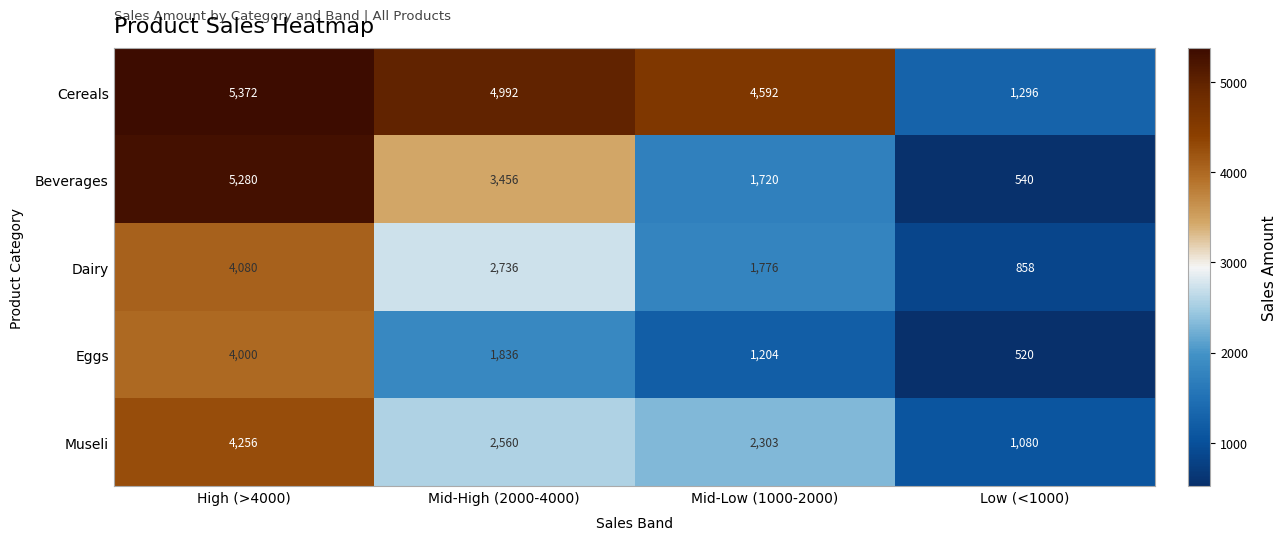

Reading left to right, extract all data points from this chart.

Cereals: High (>4000)=5372	Mid-High (2000-4000)=4992	Mid-Low (1000-2000)=4592	Low (<1000)=1296
Beverages: High (>4000)=5280	Mid-High (2000-4000)=3456	Mid-Low (1000-2000)=1720	Low (<1000)=540
Dairy: High (>4000)=4080	Mid-High (2000-4000)=2736	Mid-Low (1000-2000)=1776	Low (<1000)=858
Eggs: High (>4000)=4000	Mid-High (2000-4000)=1836	Mid-Low (1000-2000)=1204	Low (<1000)=520
Museli: High (>4000)=4256	Mid-High (2000-4000)=2560	Mid-Low (1000-2000)=2303	Low (<1000)=1080